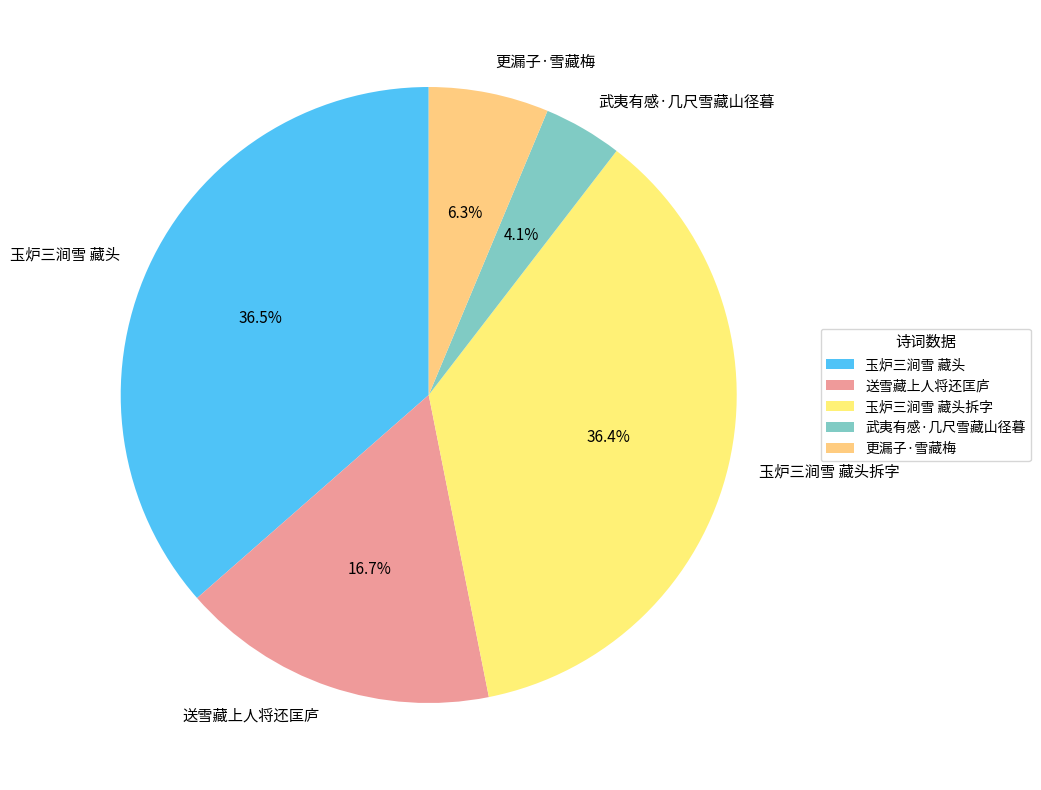

What percentage is the 武夷有感·几尺雪藏山径暮 slice, to the nearest percent?

4%